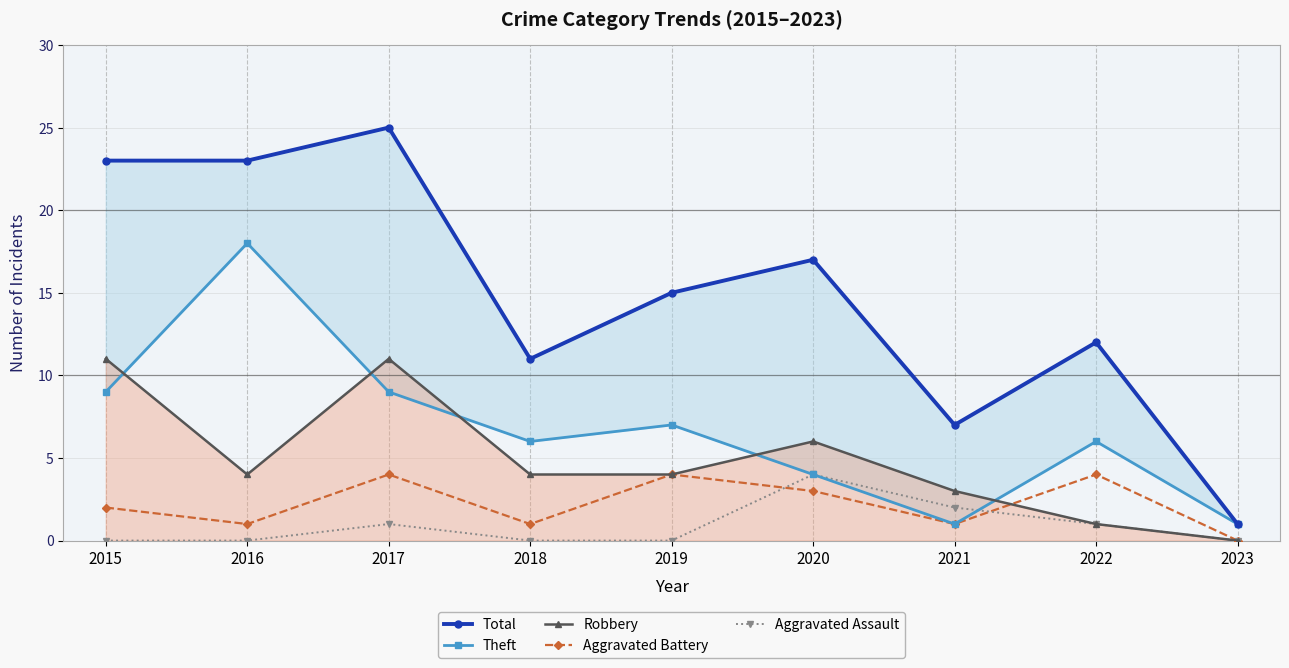

Does the chart display data point markers on the line(s)?

Yes